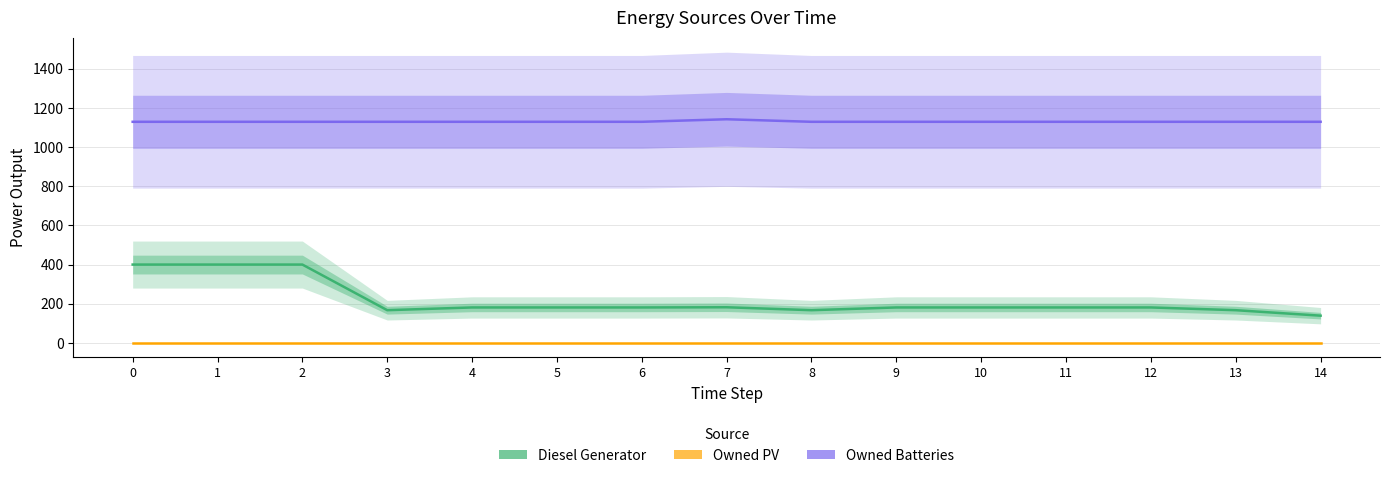

True or false: Owned Batteries has a value of 700 at 7.

False